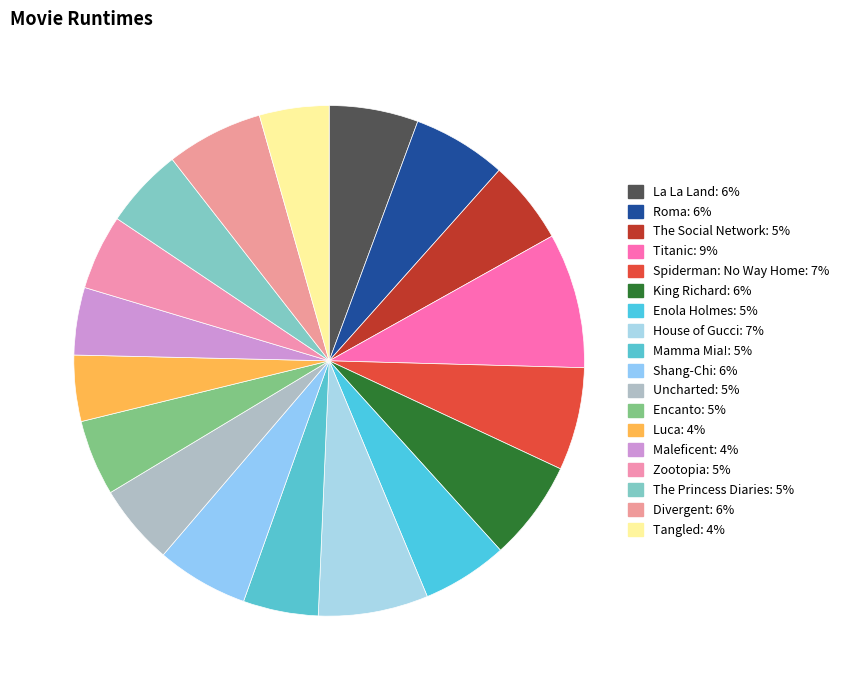

Count the number of slices in the pie.

18